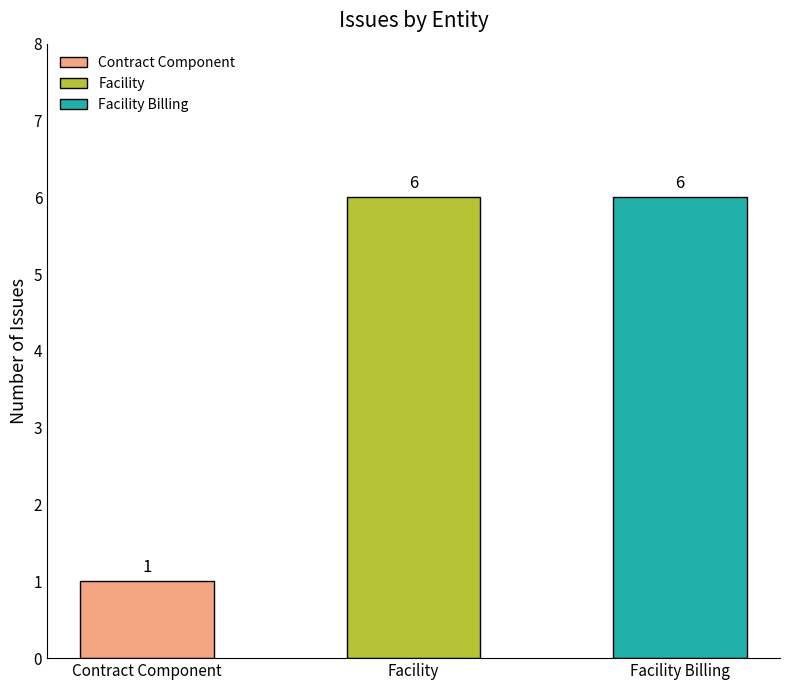

Approximately how many times larger is the value at Facility Billing compared to Facility?

1.0